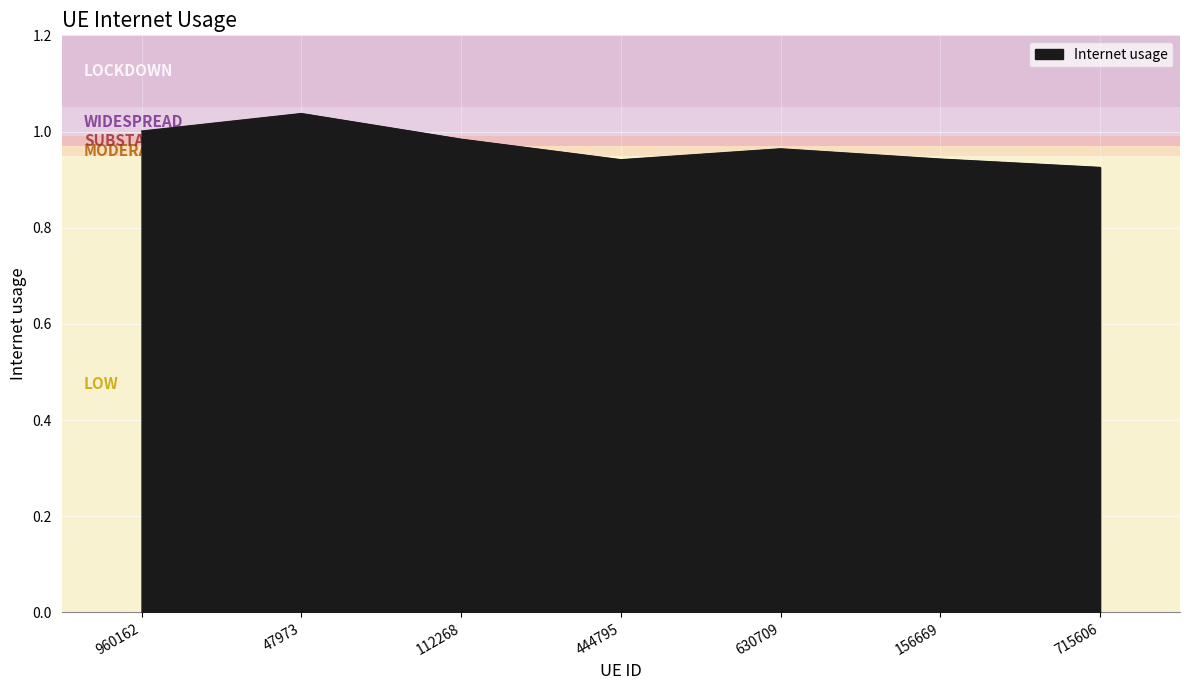

What position from the left is 715606?

7